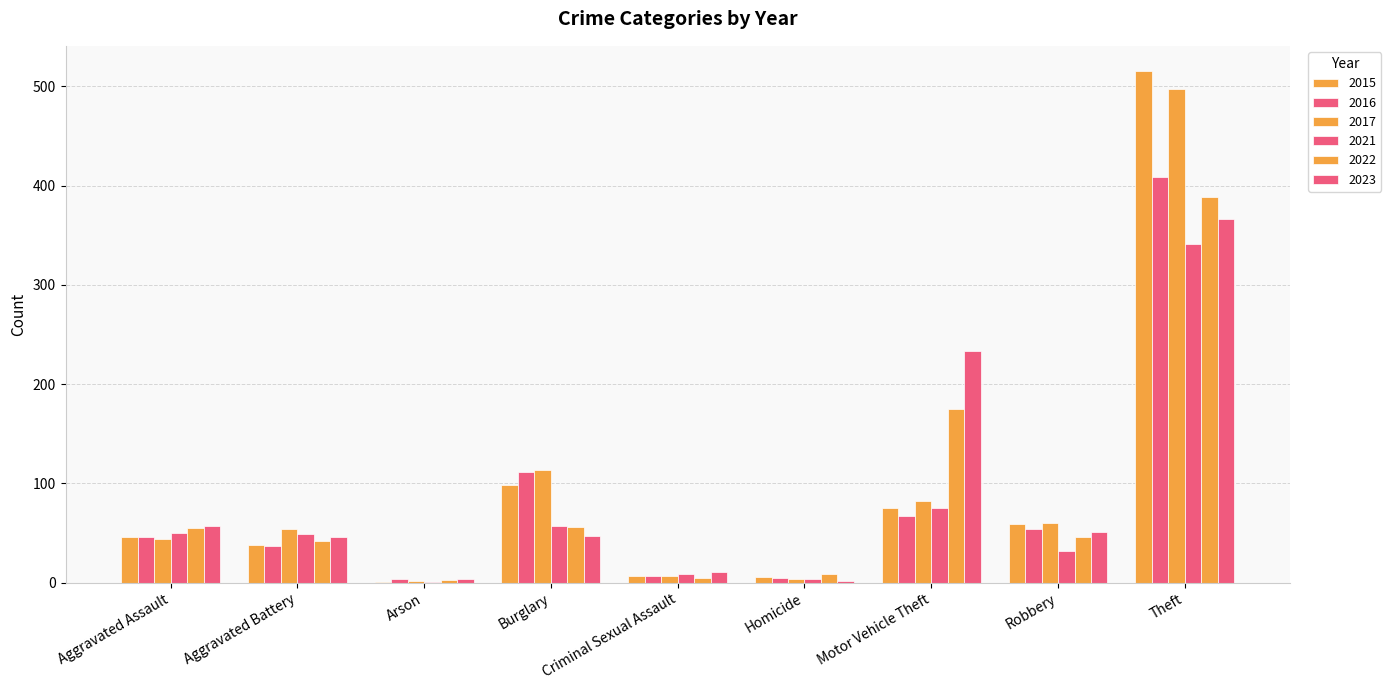

At Robbery, list the series in order from smallest to largest.

2021, 2022, 2023, 2016, 2015, 2017